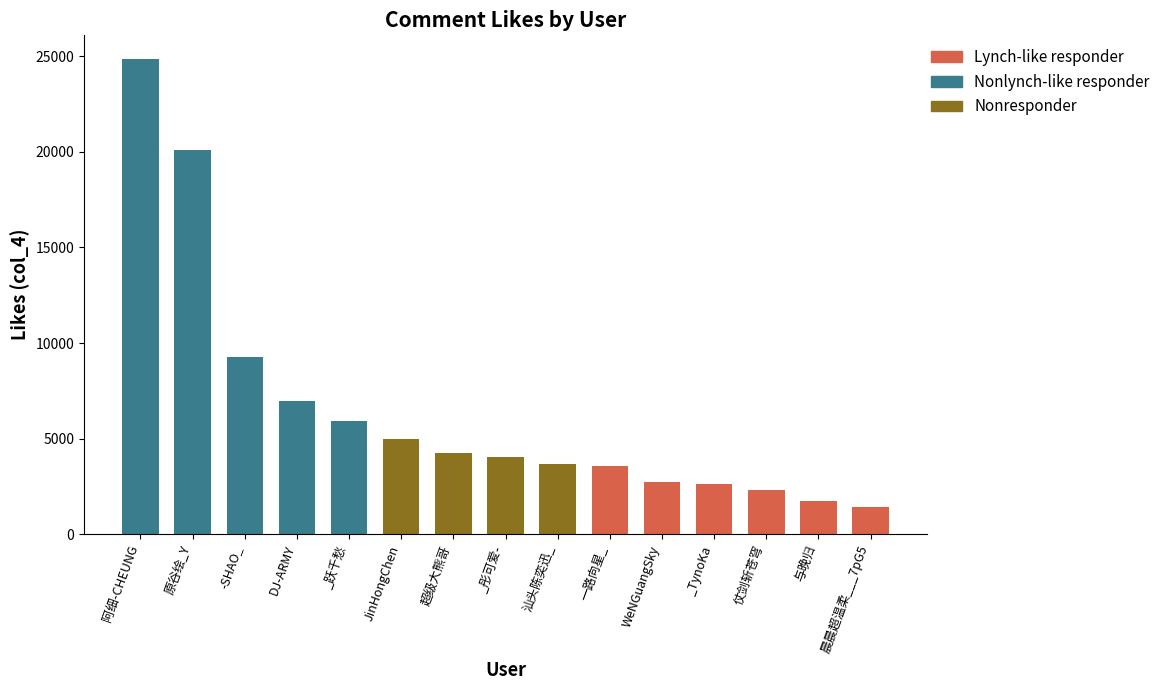

What is the difference between the maximum and minimum values?

23446